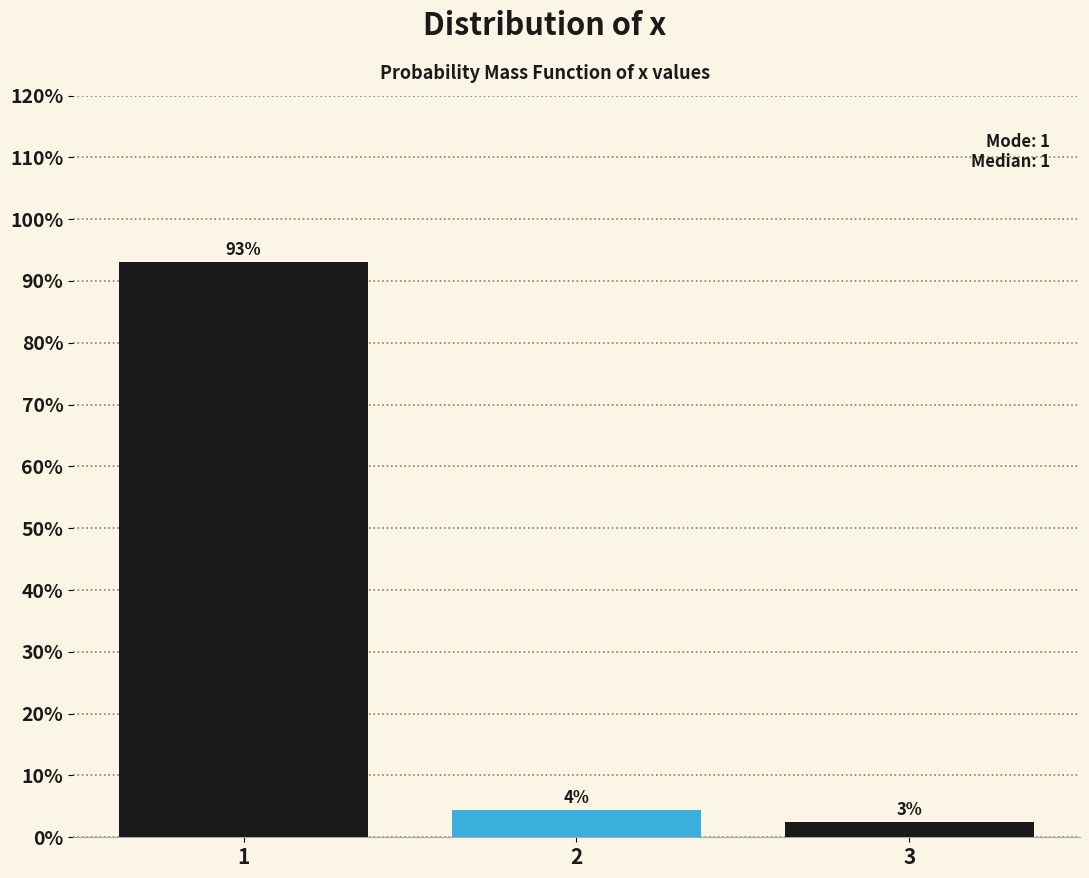

How many bars are there in total?

3